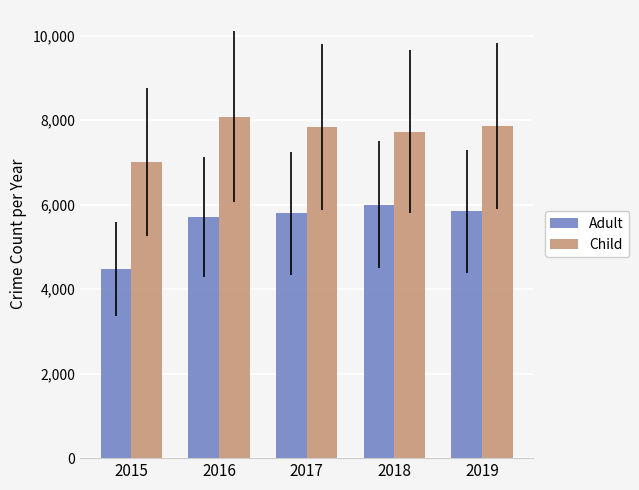

Rank the series at 2018 from highest to lowest value.

Child, Adult